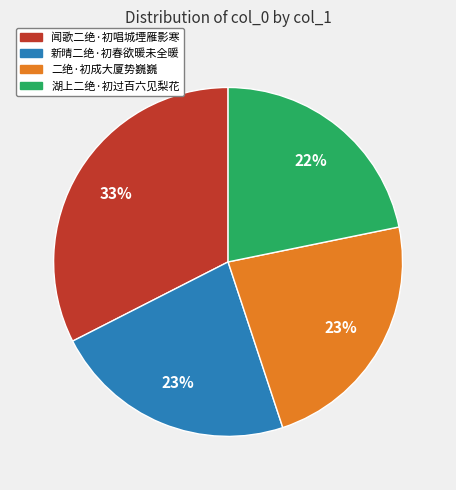

Does 二绝·初成大厦势巍巍 represent more than half of the total?

No